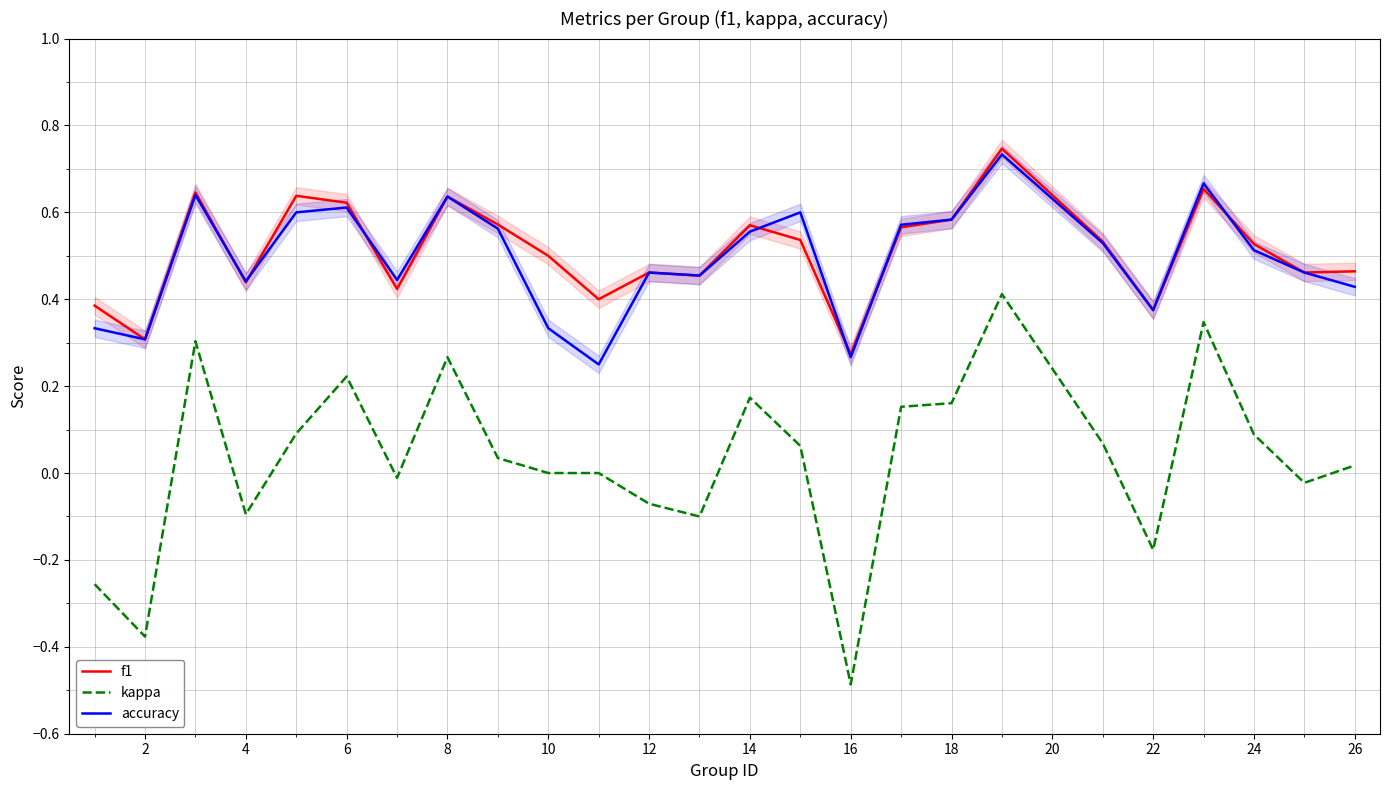

True or false: accuracy and kappa cross at least once.

False